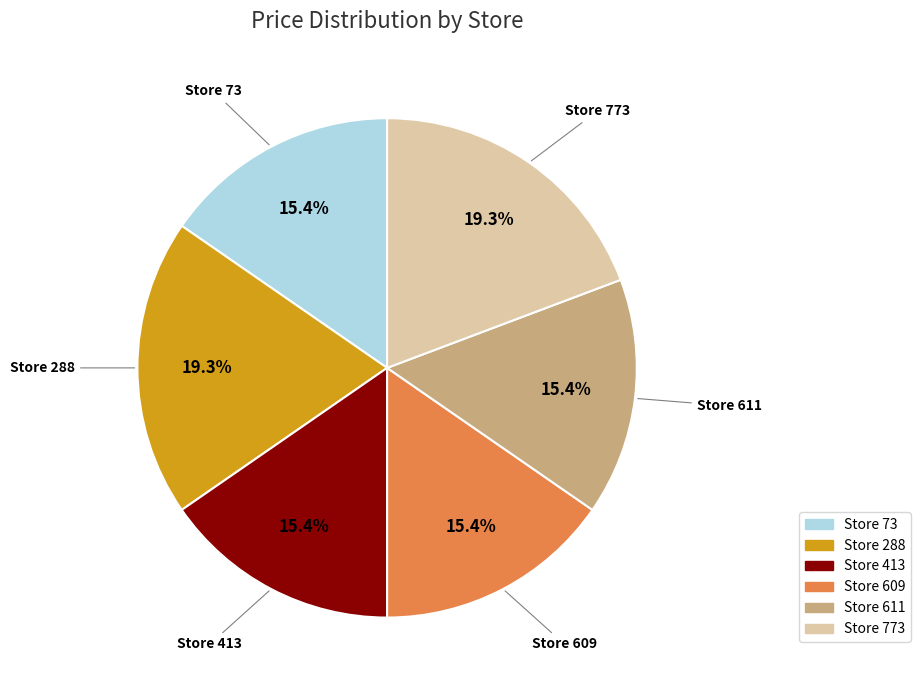

To the nearest percent, what is the difference between the largest and smallest slice percentages?

4%